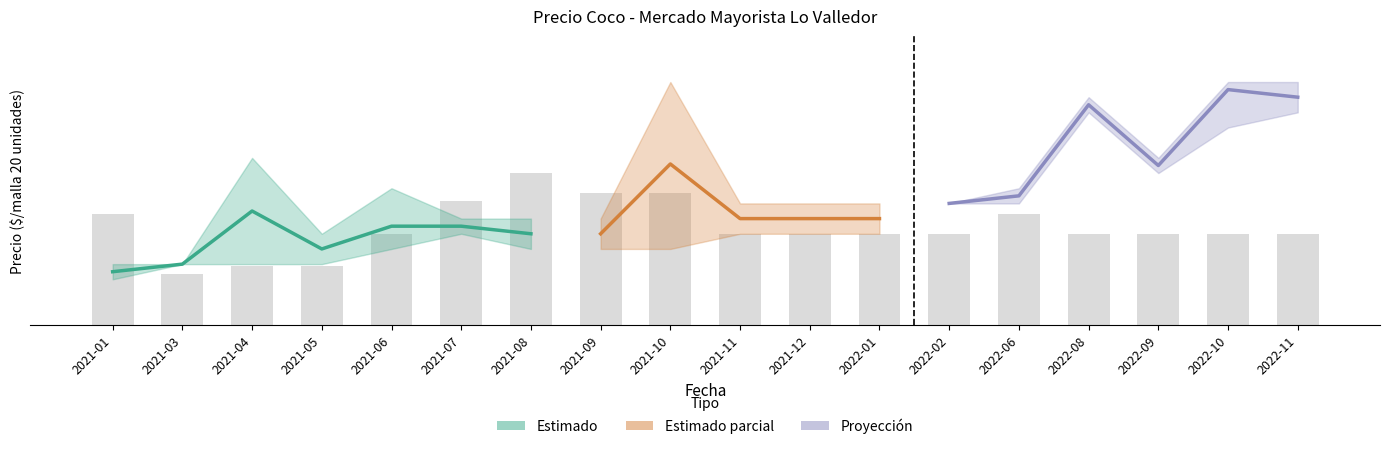

What is the value of the 8th bar from the left?

22666.7